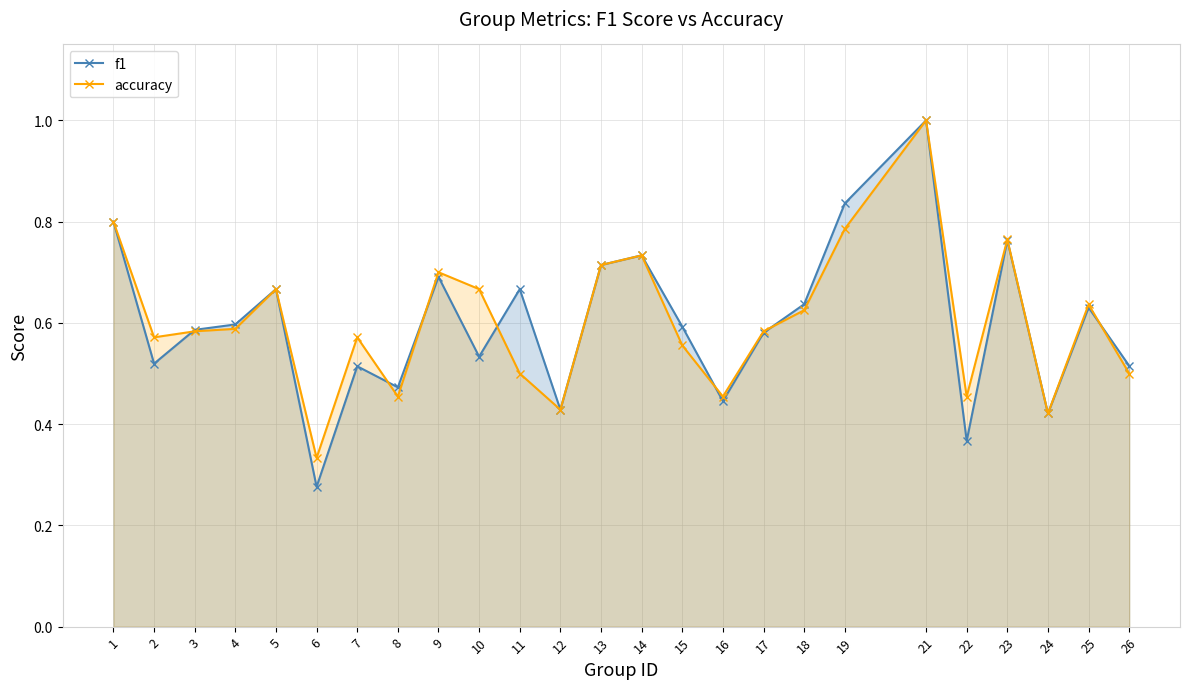

What is the average value of the accuracy series?

0.6